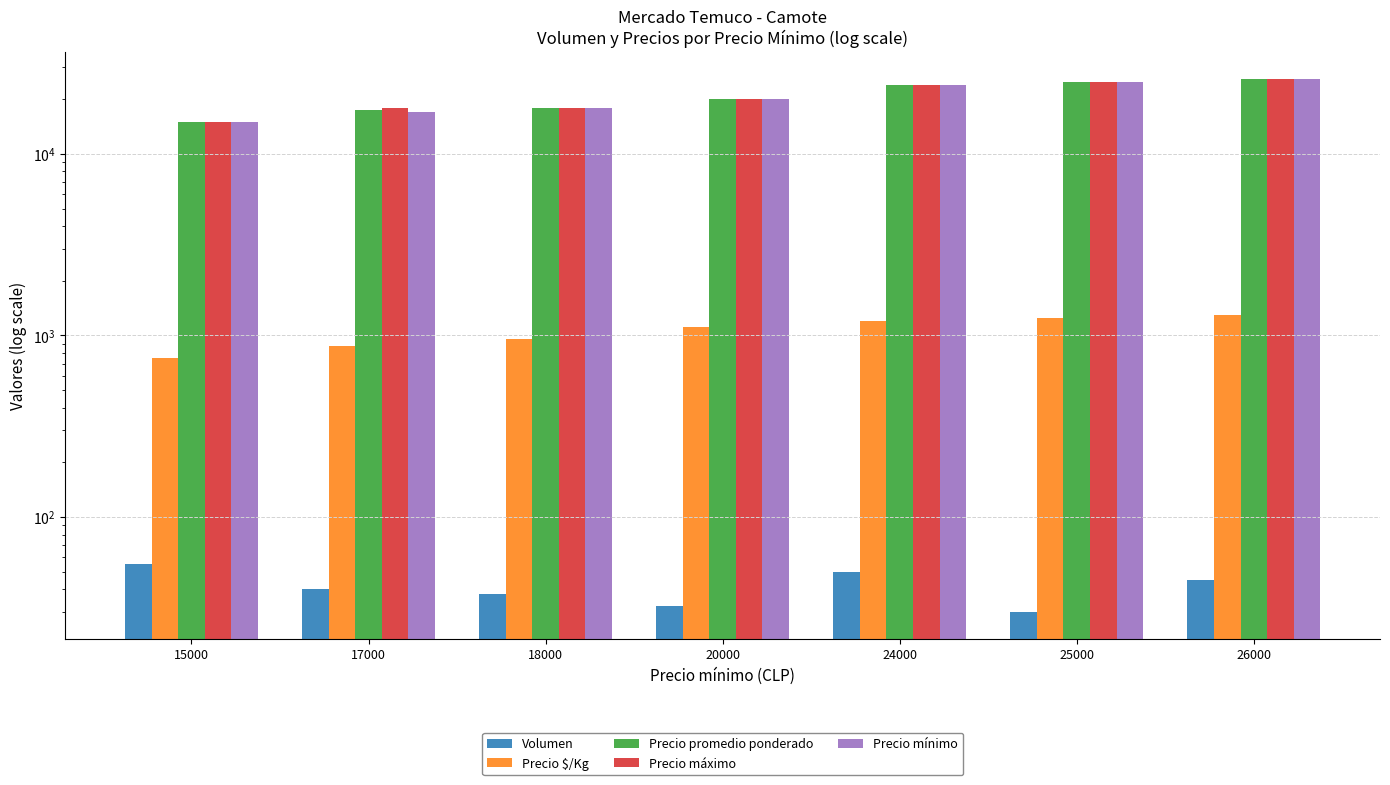

Which category has the highest value across all series?

26000